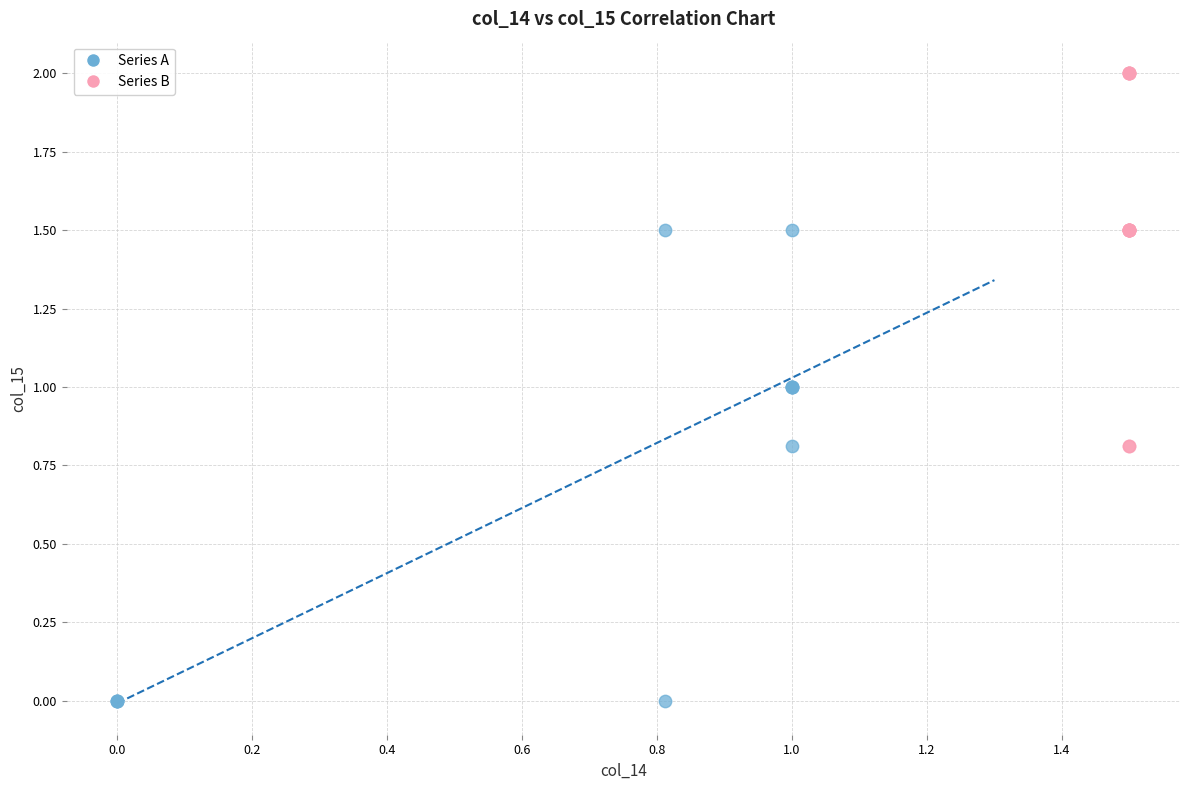

Which series has the widest spread of Y values?

Series A